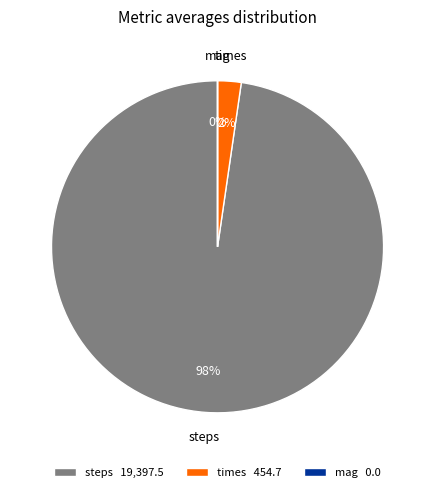

To the nearest percent, what is the difference between the largest and smallest slice percentages?

98%